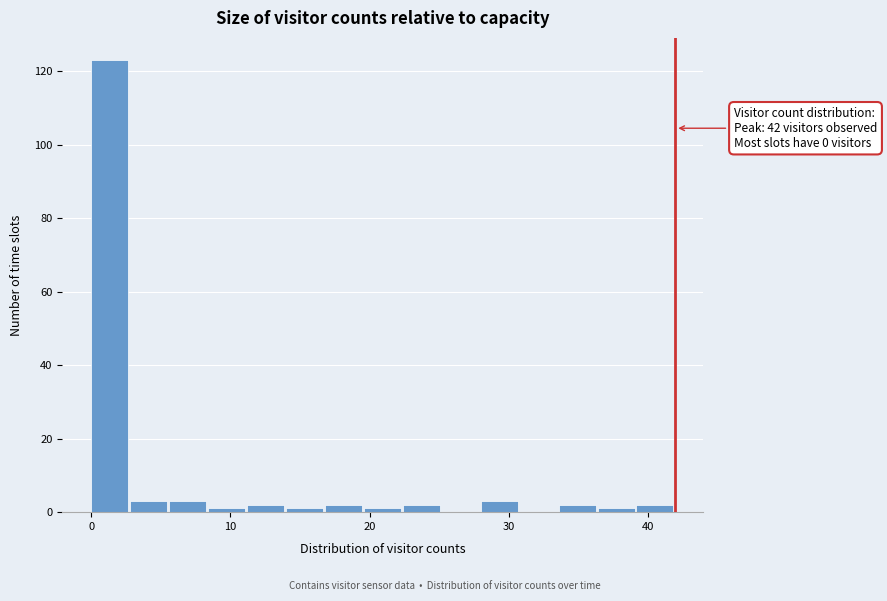

Read against the x-axis, roughly where is the centre of the tallest bar?

1